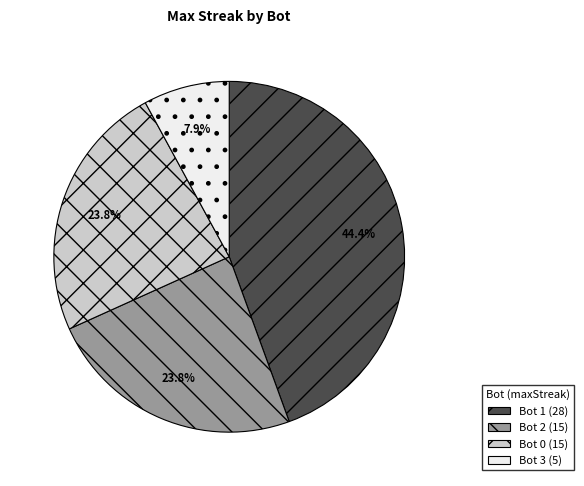

Is there any slice that represents more than half of the pie?

No